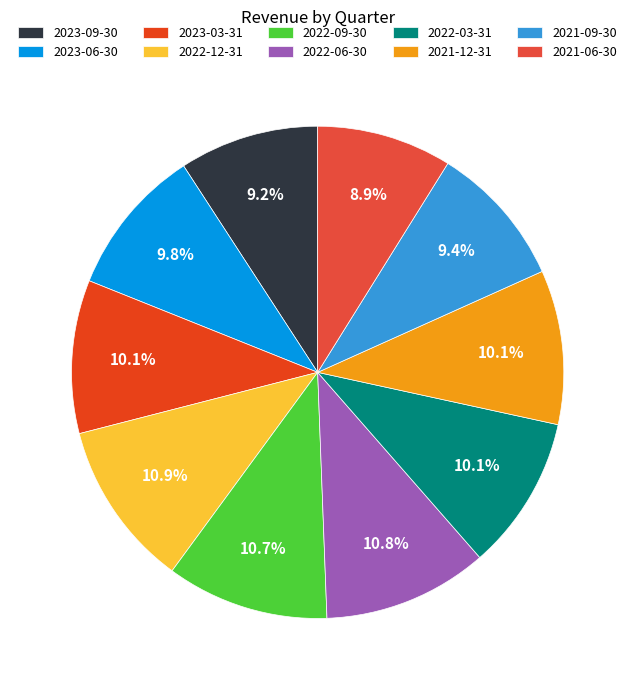

Is it true that 2022-09-30 is 1% of the pie?

False